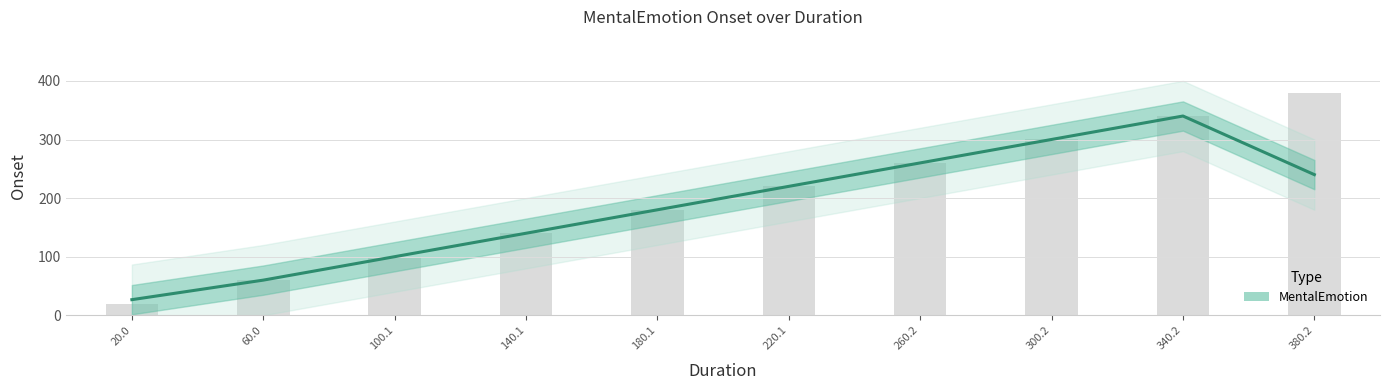

What is the change in value from 140.1 to 300.2?

+160.1